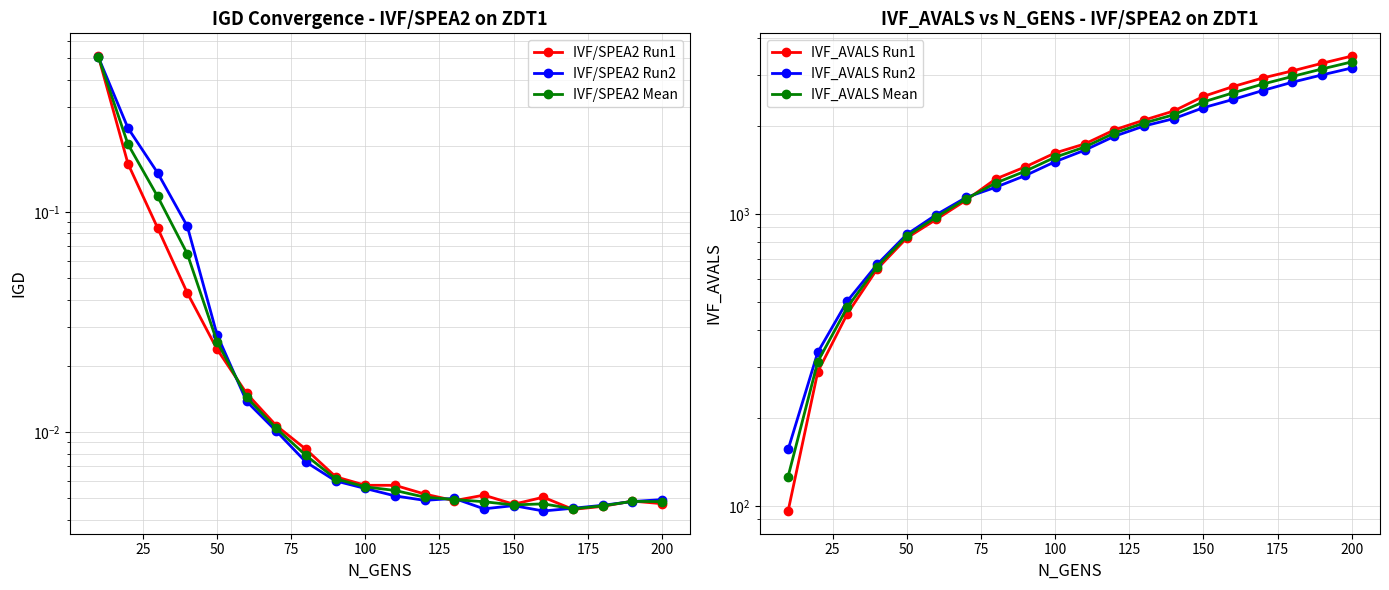

In IVF/SPEA2 Run1, how many points are lower than both neighbors (excluding endpoints)?

3